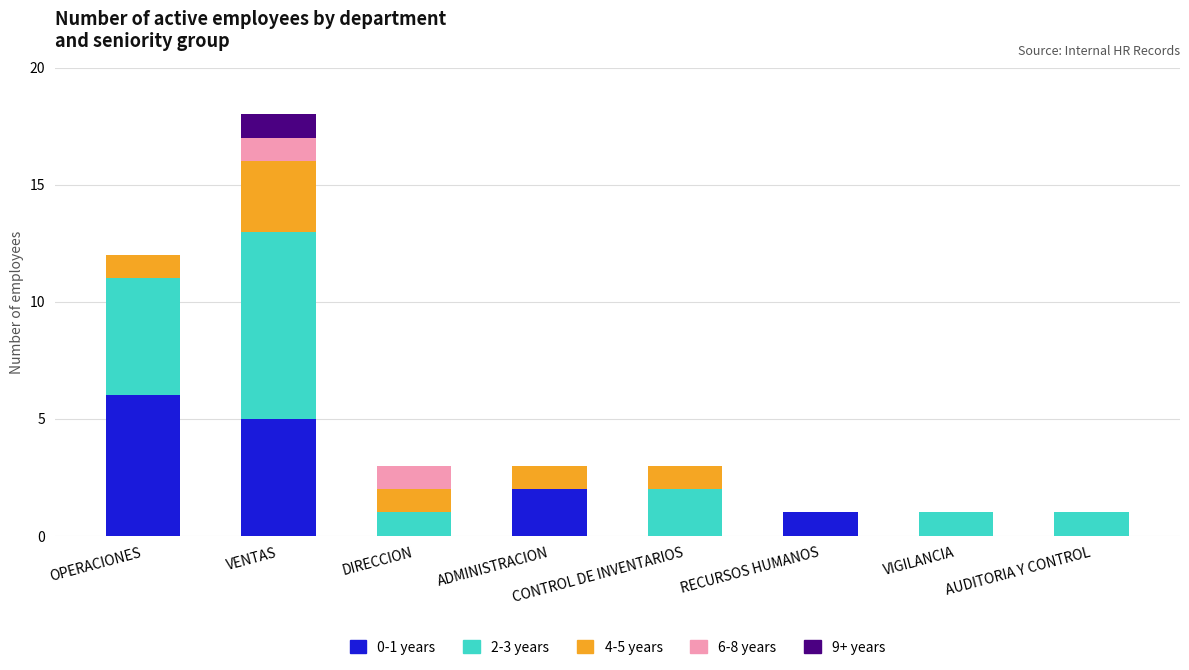

Which category has the highest value in the 0-1 years series?

OPERACIONES